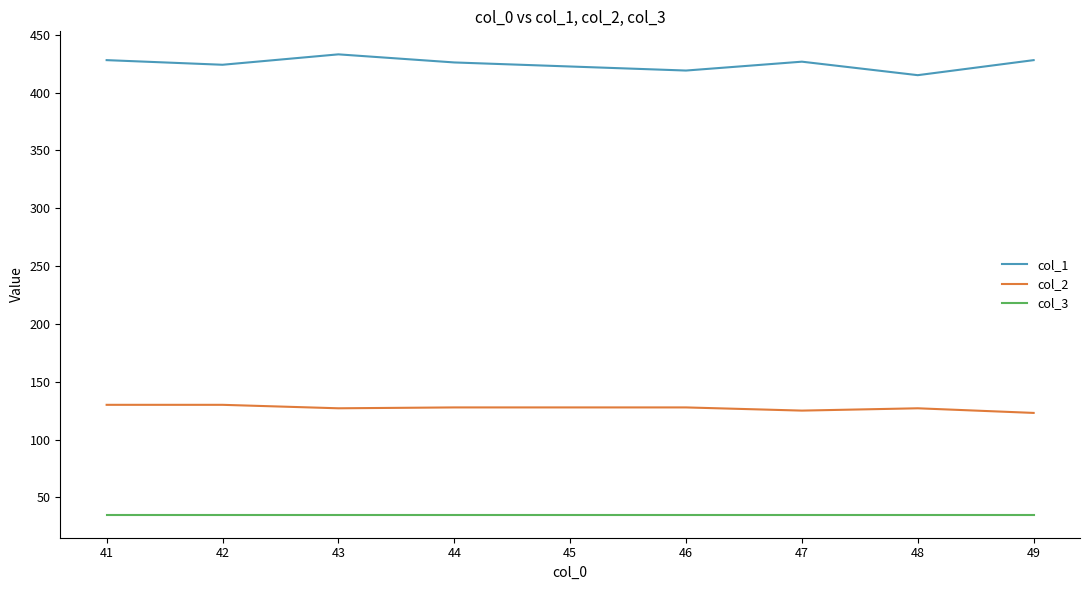

What is the difference between the maximum and minimum values in the col_1 series?

18.0